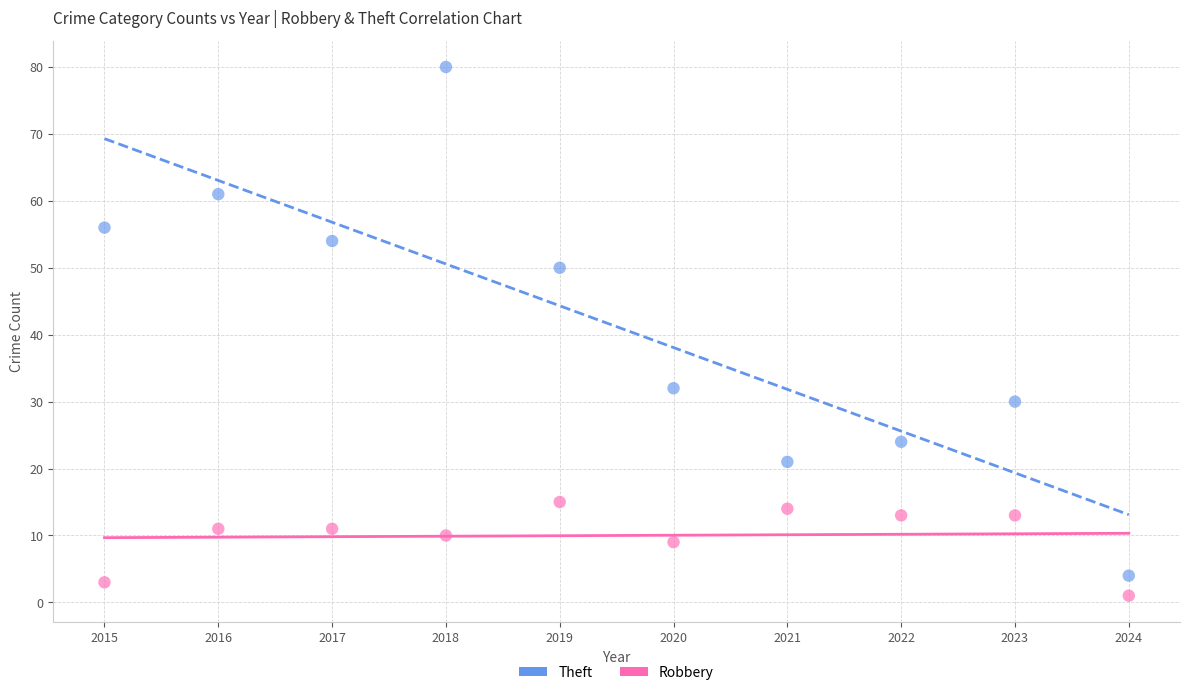

In the Theft series, what Y value is closest to 42?

50